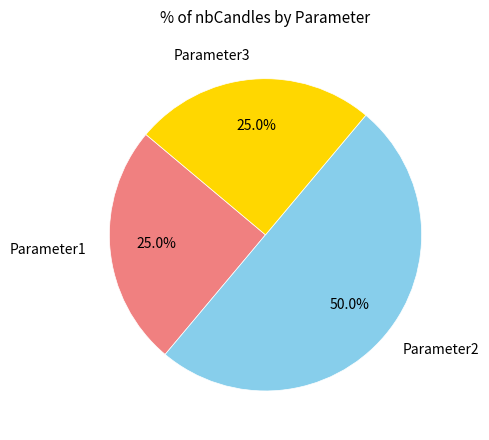

To the nearest percent, what is the combined percentage of Parameter1 and Parameter2?

75%